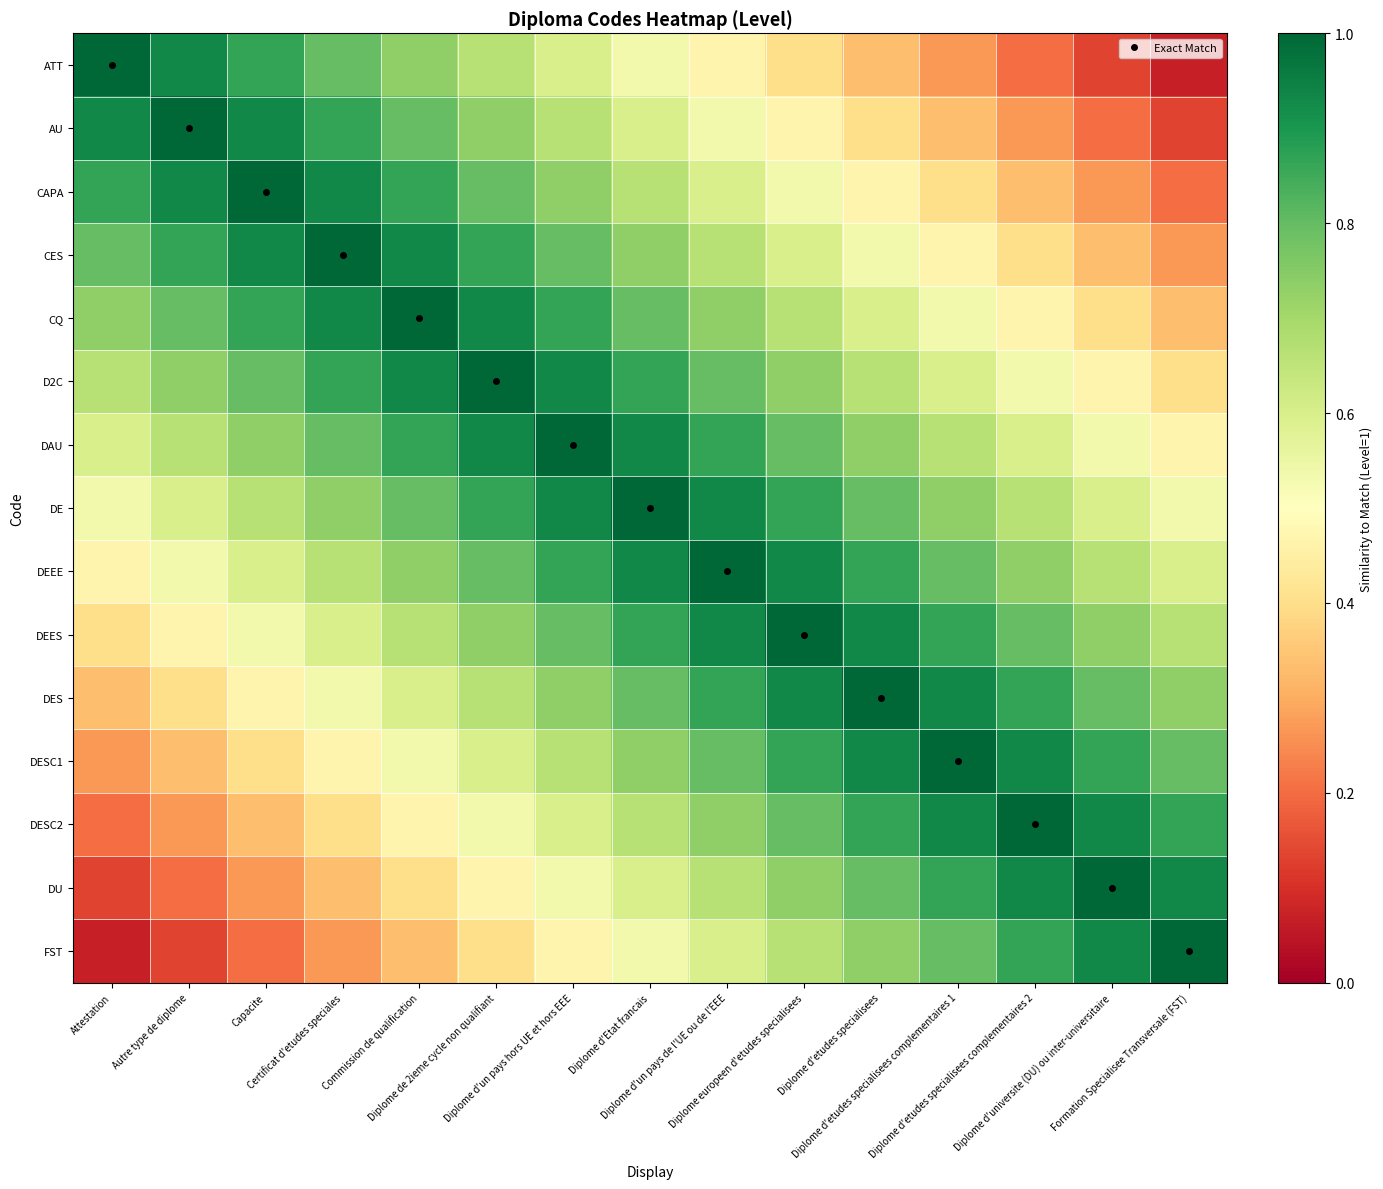

At how many categories does at least one series exceed 0?

15